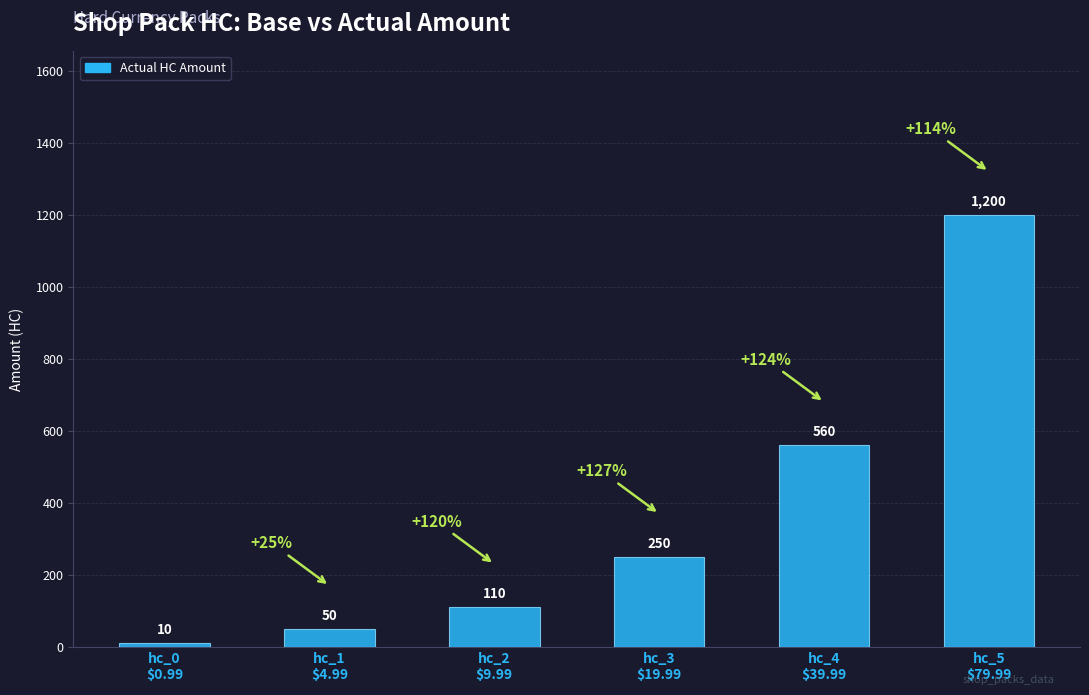

What is the change in value from hc_2
$9.99 to hc_4
$39.99?

+450